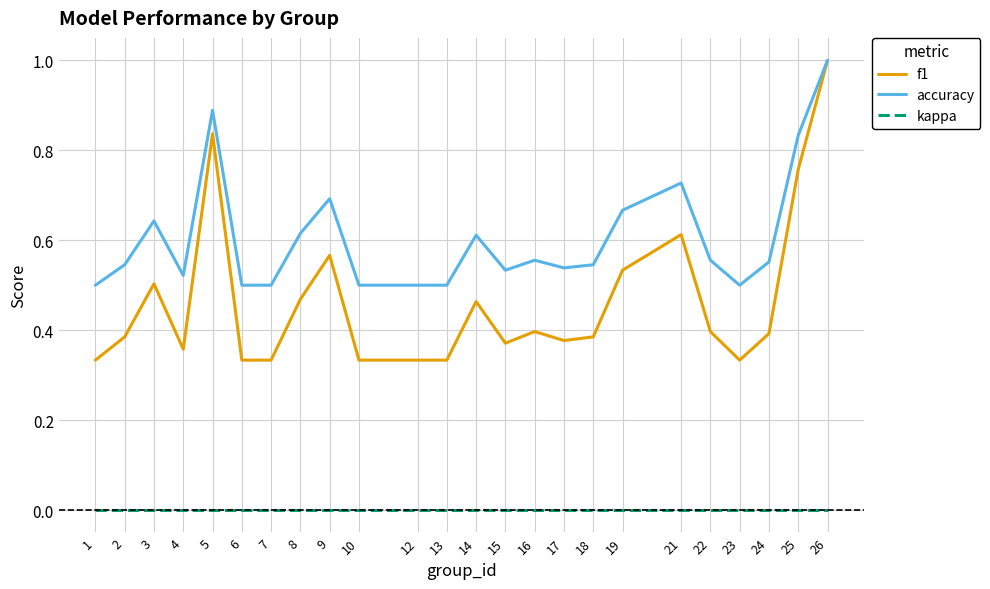

Is the value of kappa at 25 greater than the value of f1 at 3?

No